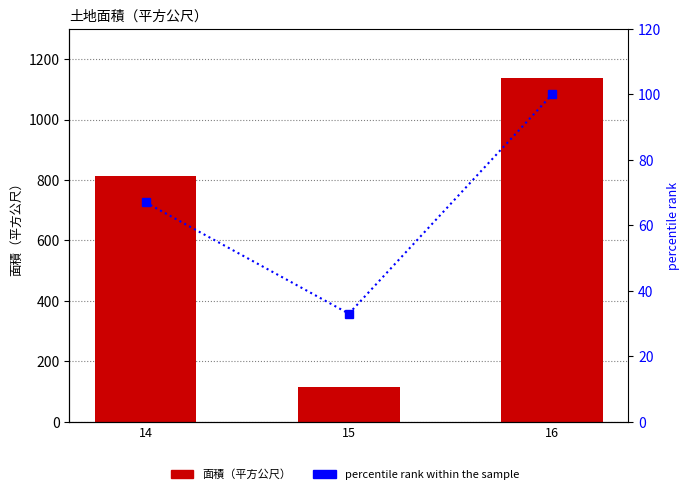

Reading left to right, what are all the values shown in this chart?

面積（平方公尺）: 14=812	15=116	16=1138
percentile rank within the sample: 14=67	15=33	16=100